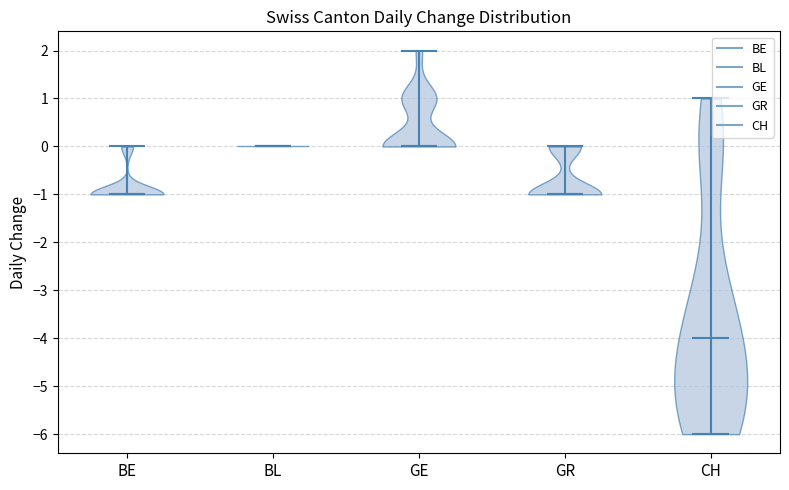

Reading left to right, read every violin against the y-axis: where its median line is, and the lowest and highest points it reaches. The values are not printed on the chart, so give them approximately, as read against the axis.

BE: median line -1, lowest point -1, highest point 0
BL: median line 0, lowest point 0, highest point 0
GE: median line 0, lowest point 0, highest point 2
GR: median line -1, lowest point -1, highest point 0
CH: median line -4, lowest point -6, highest point 1